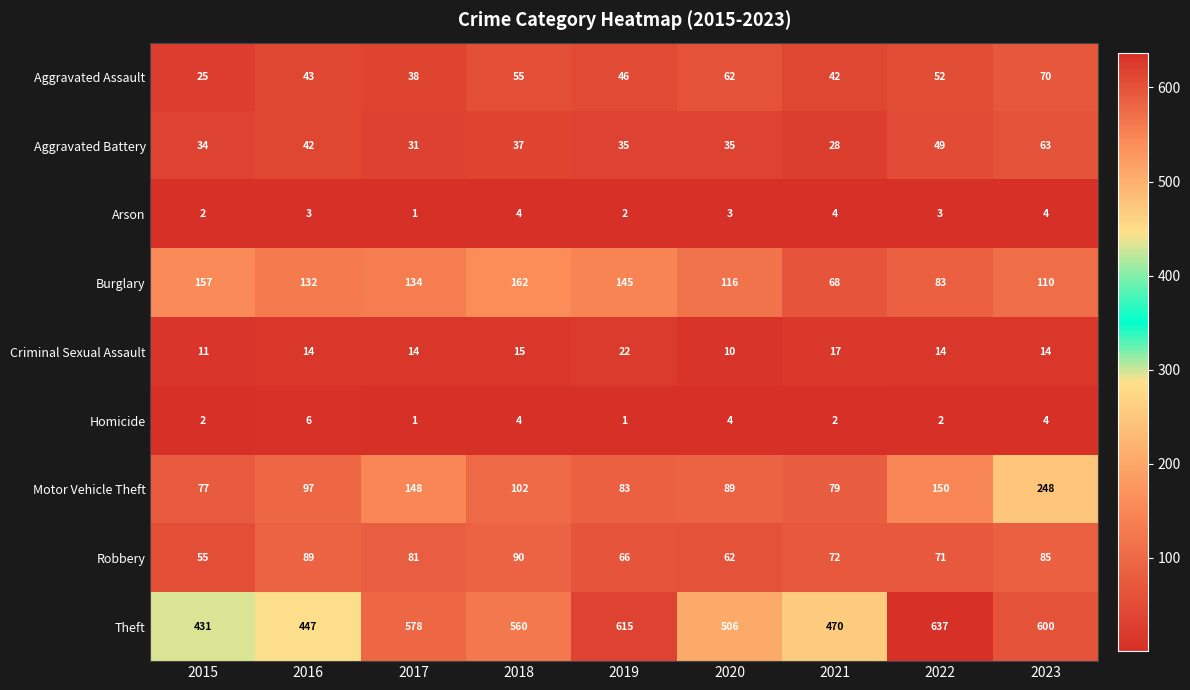

Which label corresponds to the largest value in the chart?

2022